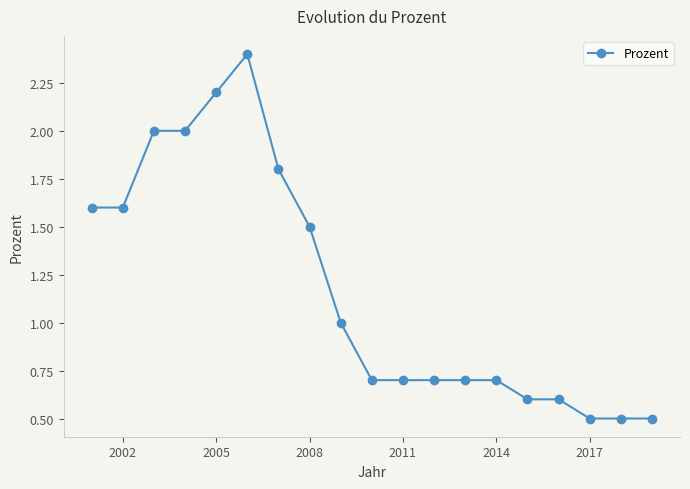

What is the smallest value displayed?

0.5